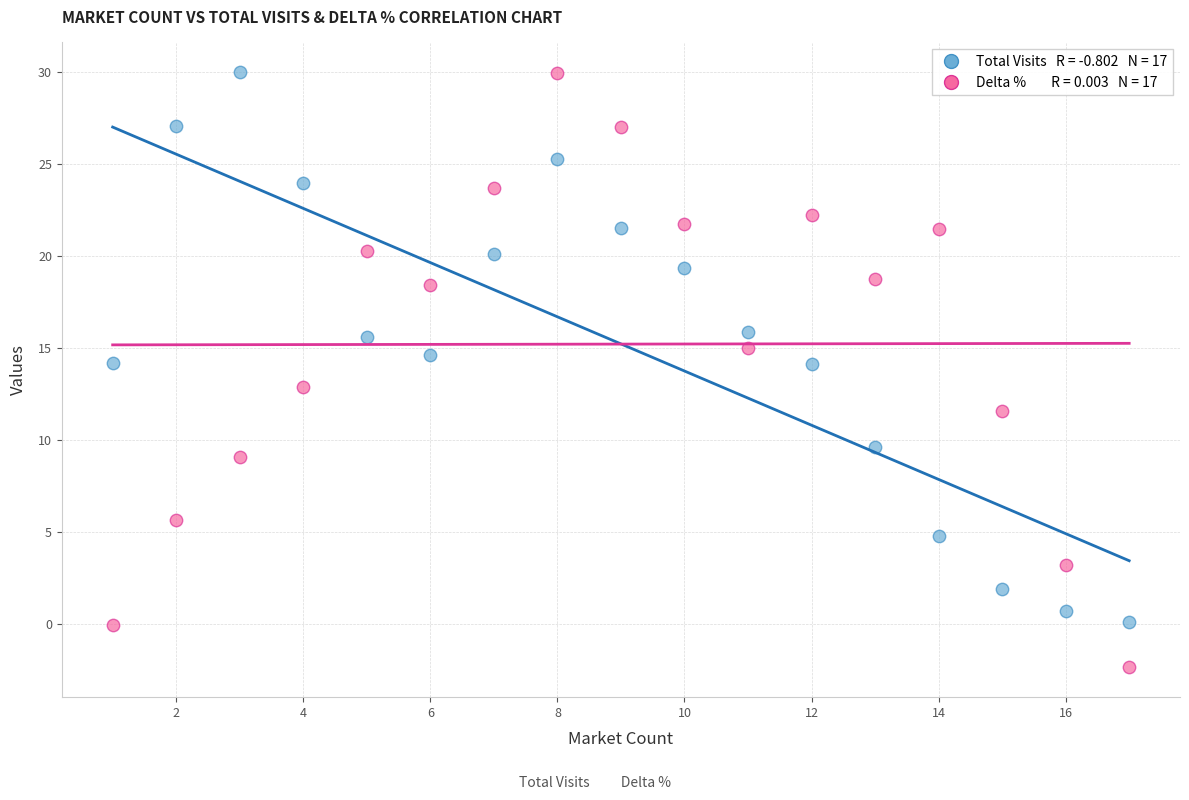

Across all data points, what is the range of X values (max minus min)?

16.0